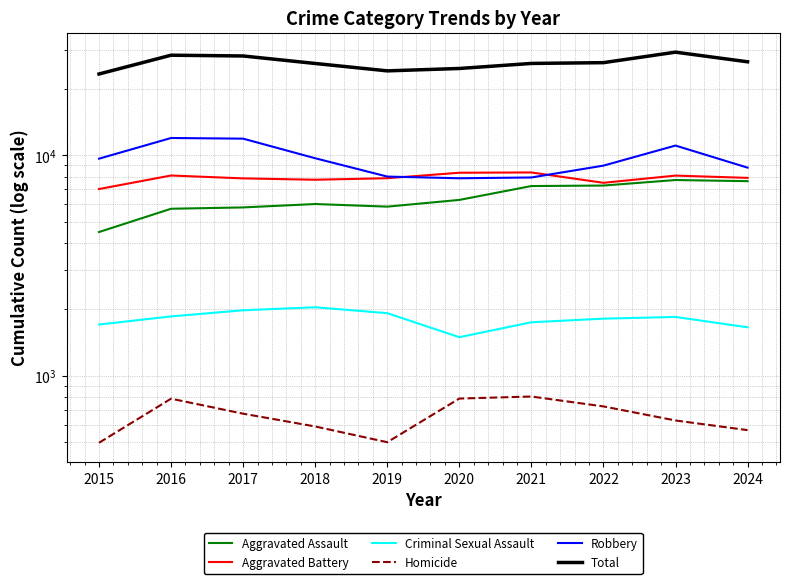

At which category does the chart reach its minimum across all series?

2015